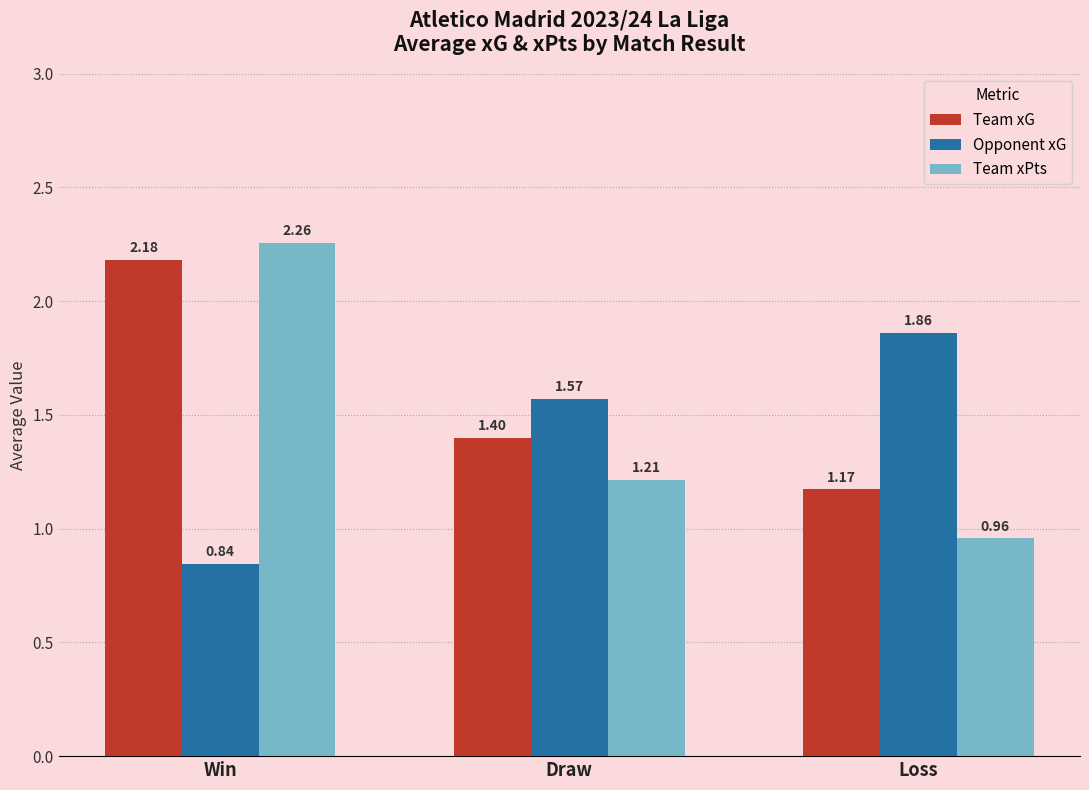

What is the sum of all Opponent xG values?

4.3